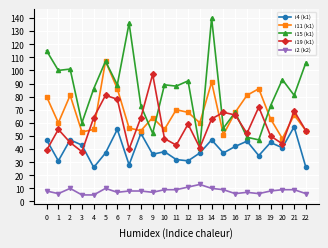

Where is the first local minimum for i19 (k1)?

3